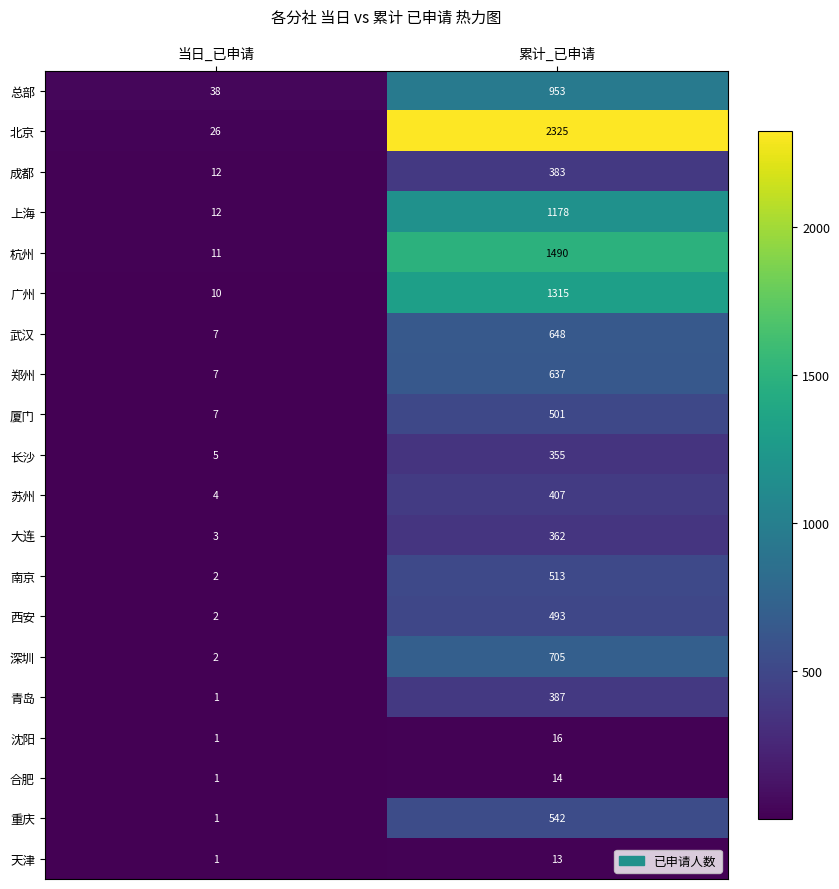

What is the difference between the highest and lowest values at 累计_已申请?

2312